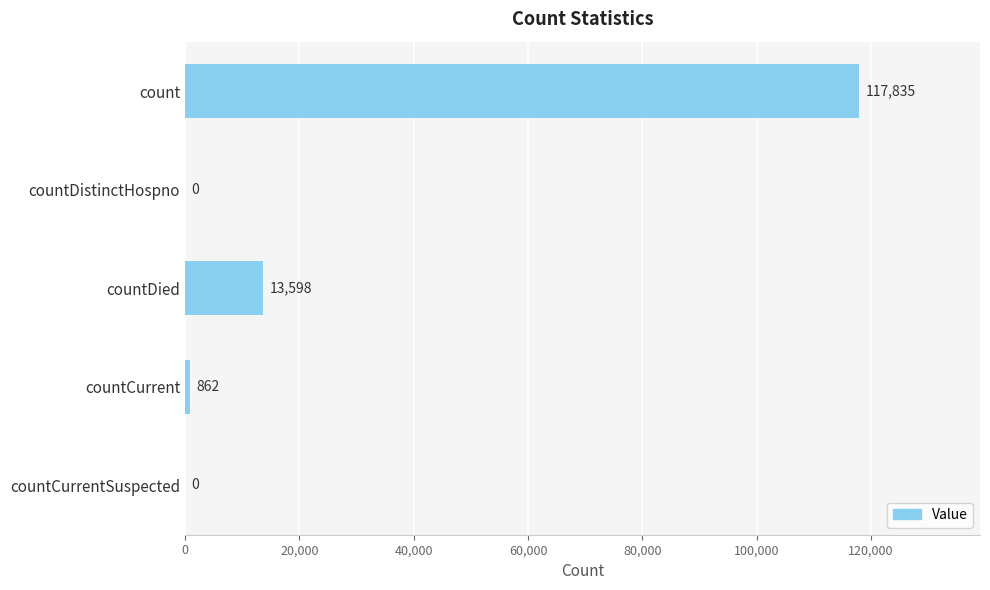

What is the sum of all values?

132295